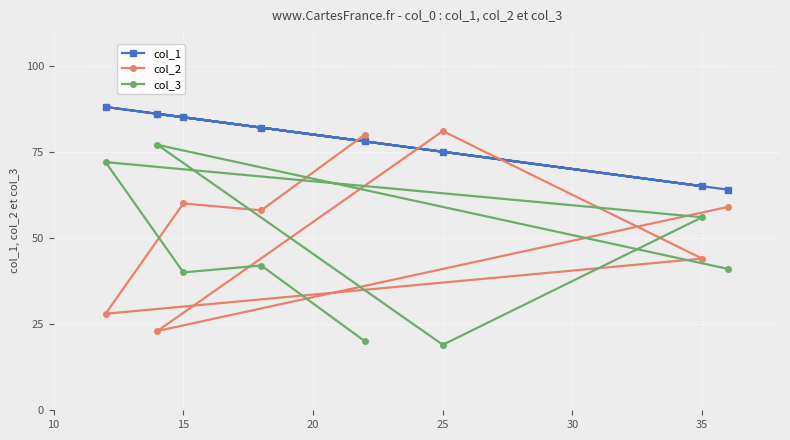

Which series has the largest total across all categories?

col_1